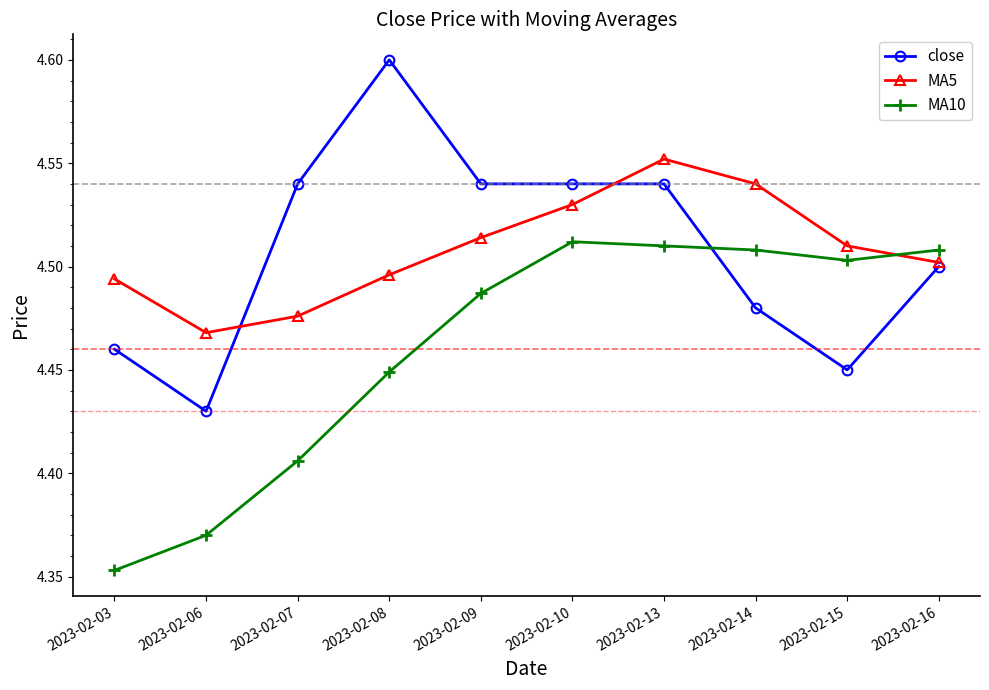

At which label is MA10 closest to 4?

2023-02-03